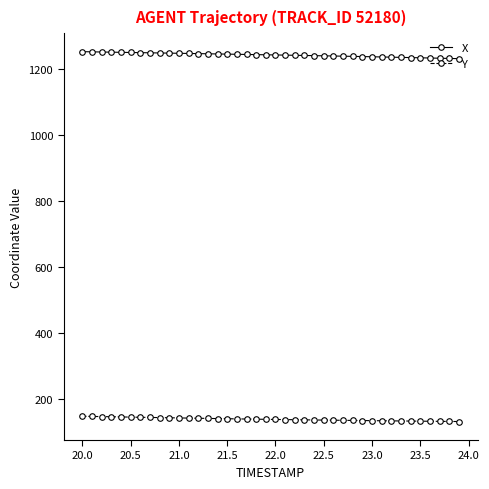

What is the average value of the X series?

1242.5